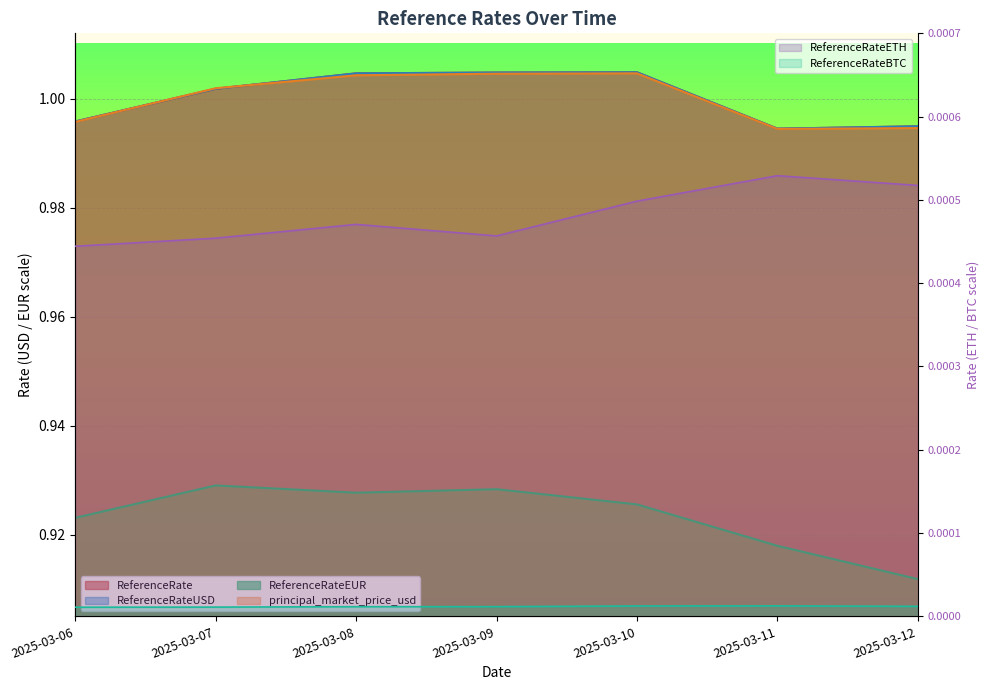

The value of ReferenceRateETH at 2025-03-06 is 0.0. True or false?

False